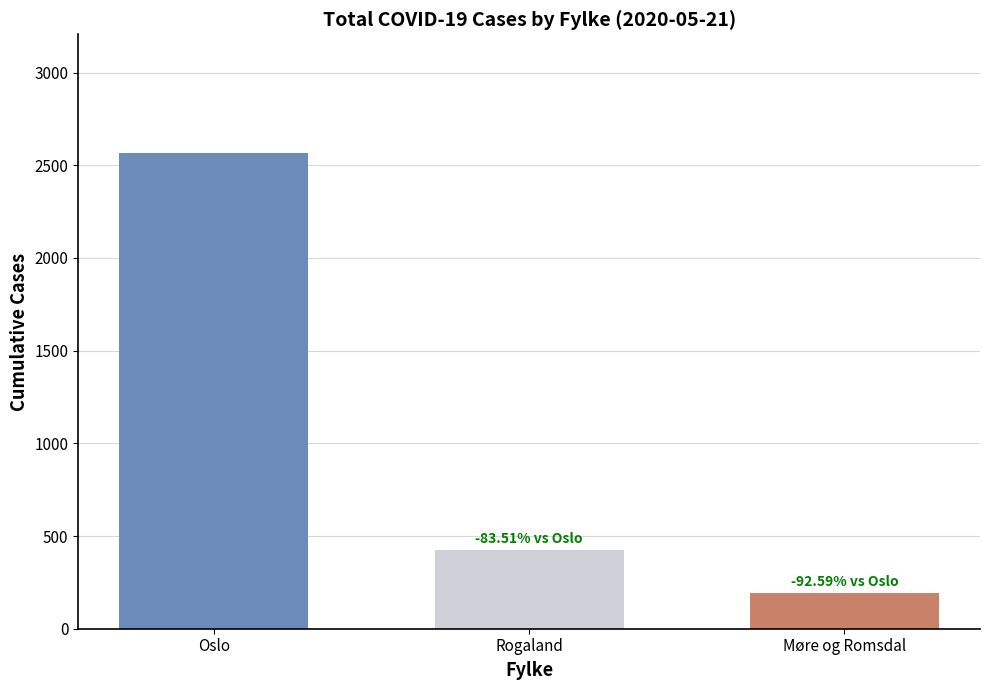

What is the difference between the maximum and second lowest values?

2142